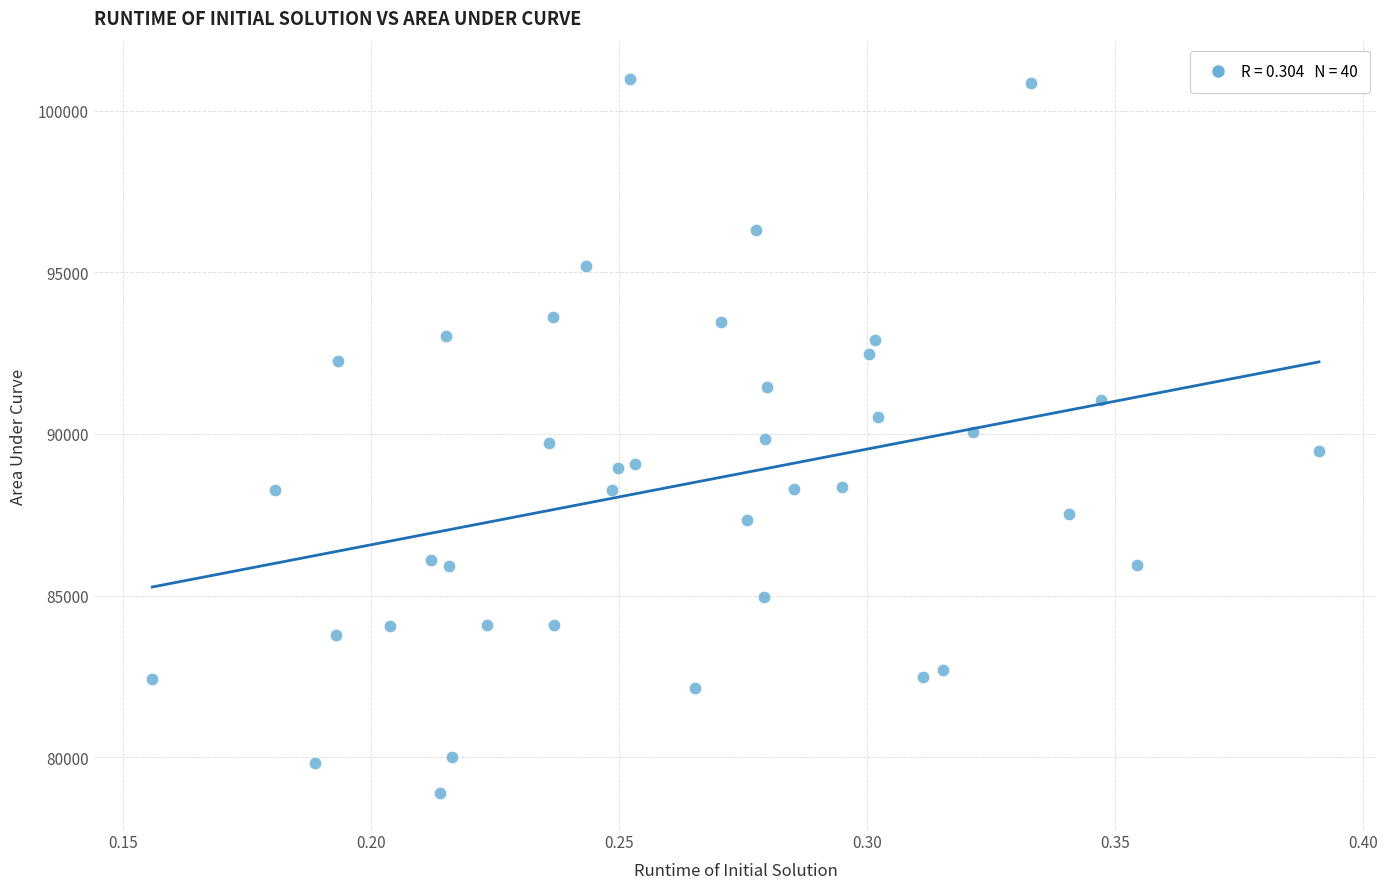

What is the range of Y values (max minus min)?

22099.0